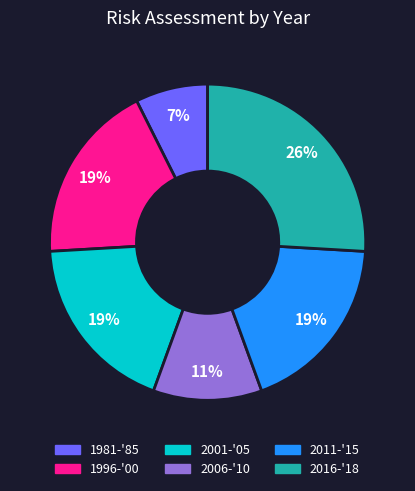

What percentage is the 2011-'15 slice, to the nearest percent?

19%